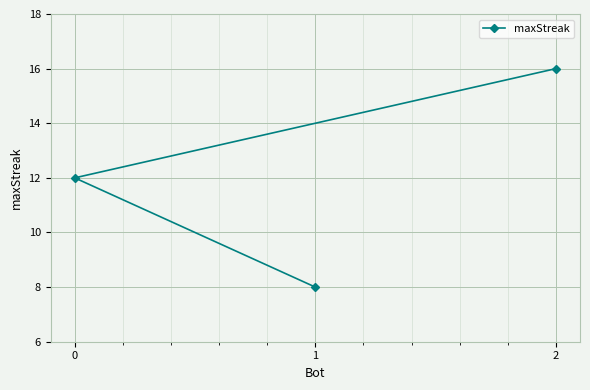

Rank the categories by value from highest to lowest.

2, 0, 1